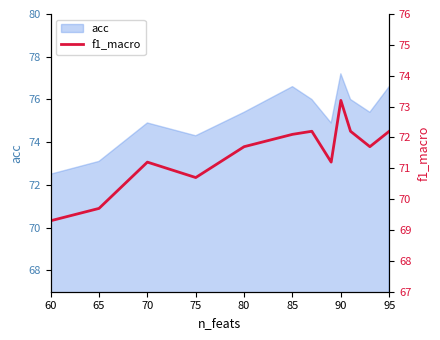

Reading right to left, list all the values displayed in this chart.

72.2	71.7	72.2	73.2	71.2	72.2	72.1	71.7	70.7	71.2	69.7	69.3